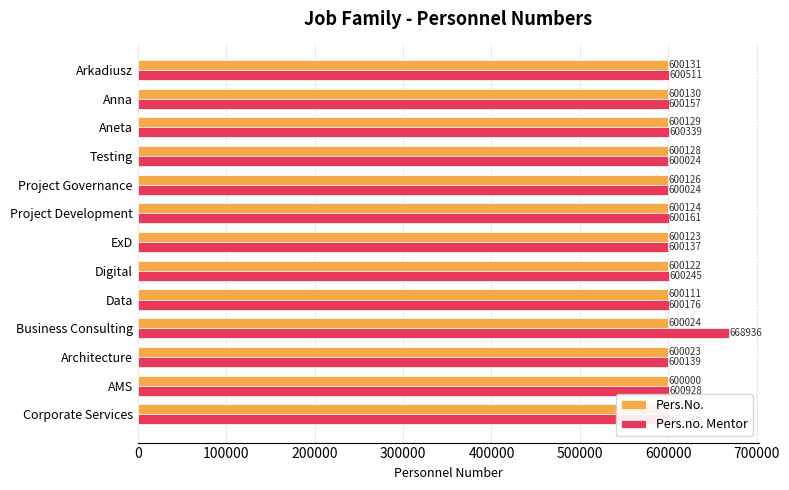

Which series changed the most between Architecture and Data?

Pers.No.